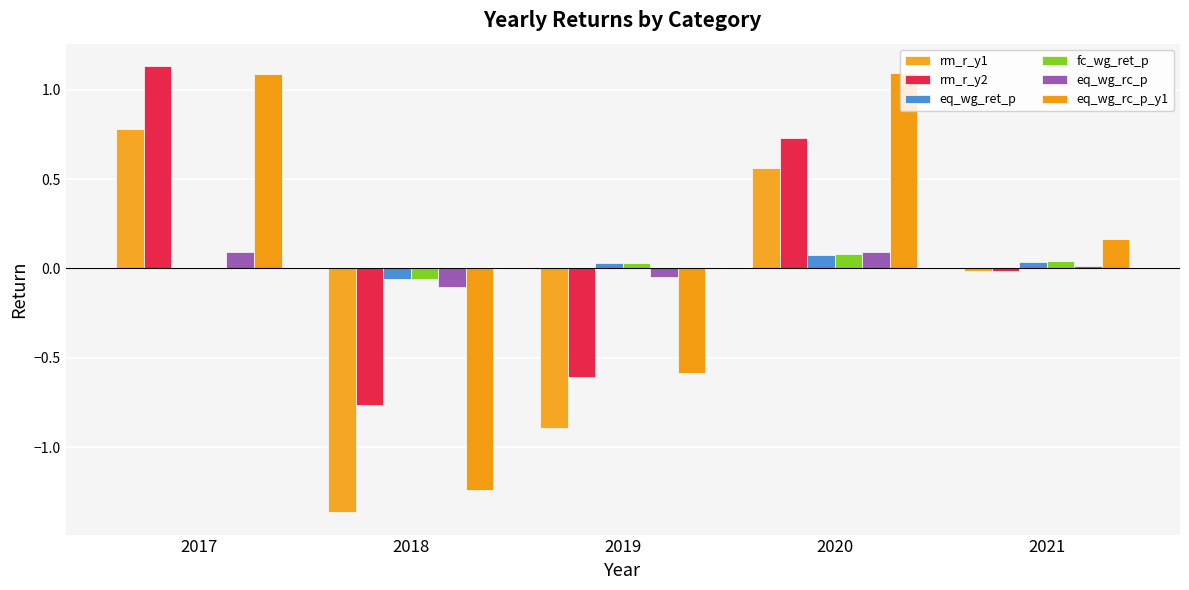

Are the bars horizontal?

No